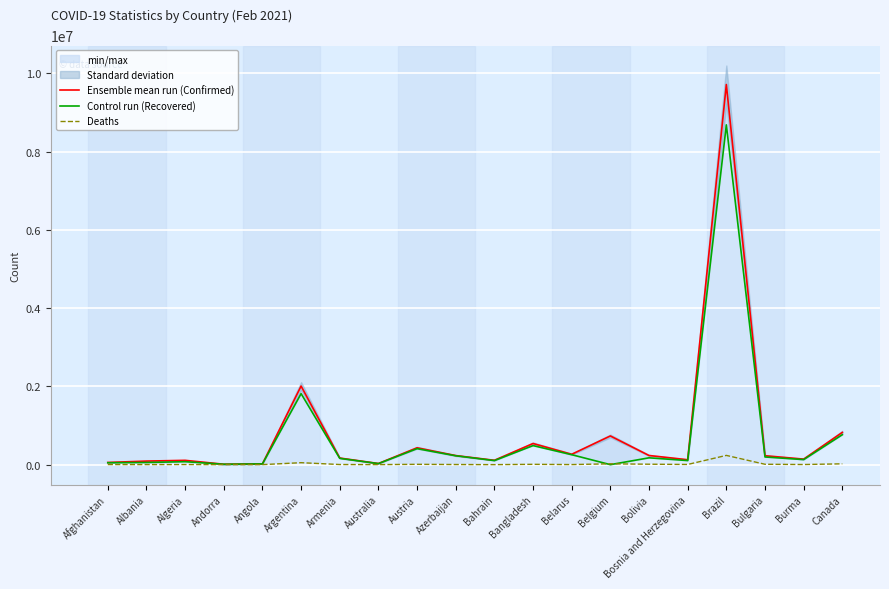

What is the difference between the second highest and minimum values in the Control run (Recovered) series?

1814160